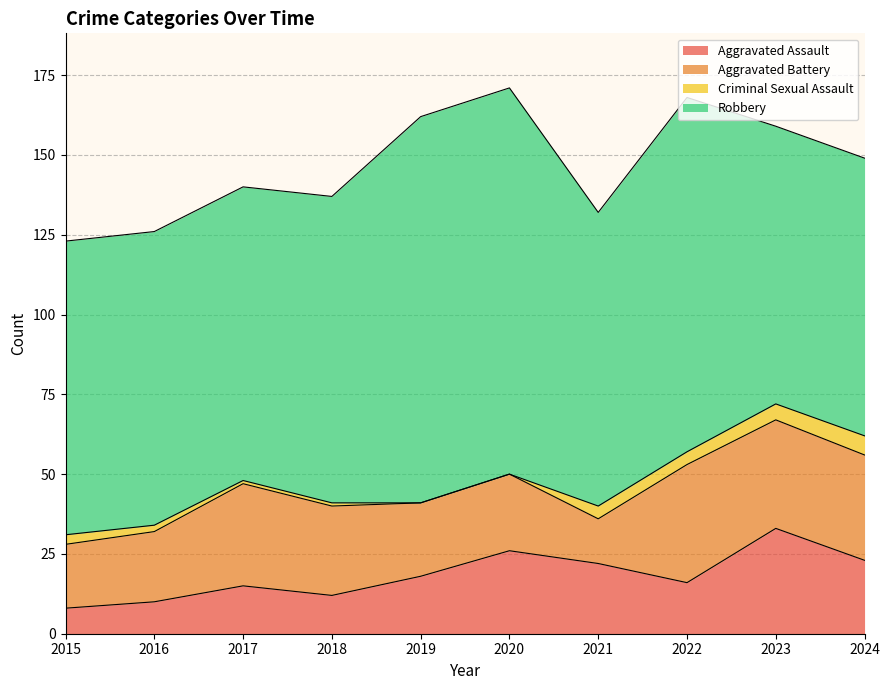

True or false: Aggravated Battery has a value of 35 at 2019.

False